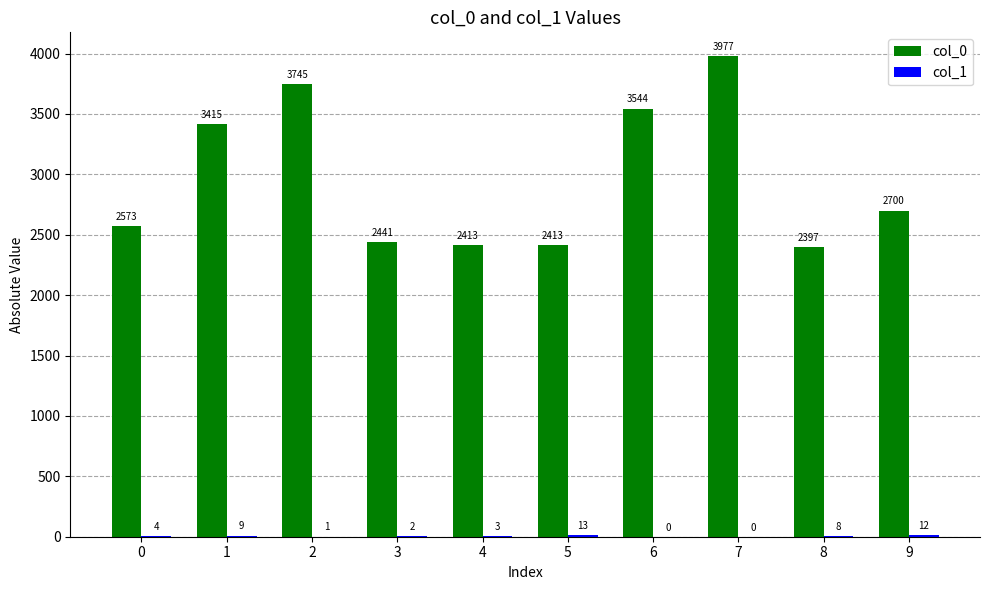

Is it true that col_0 equals 2413 at 5?

True